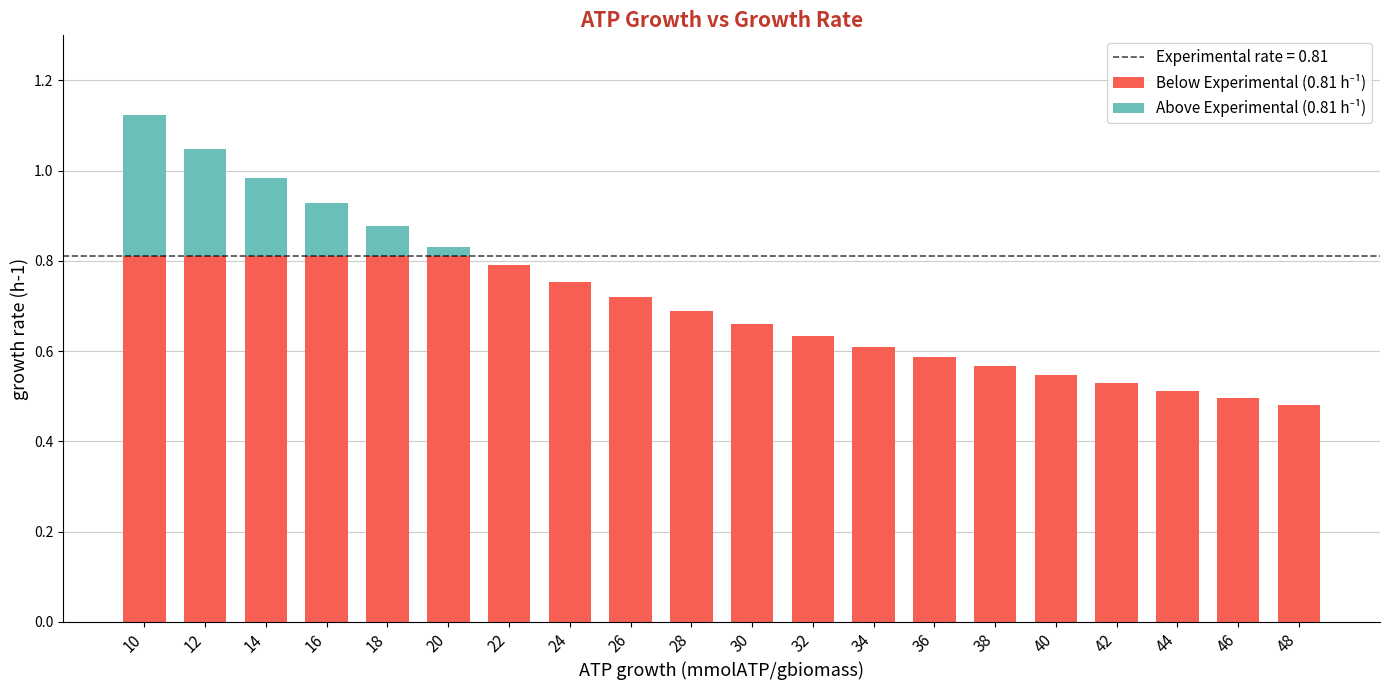

What is the total value across all series at 18?

0.9